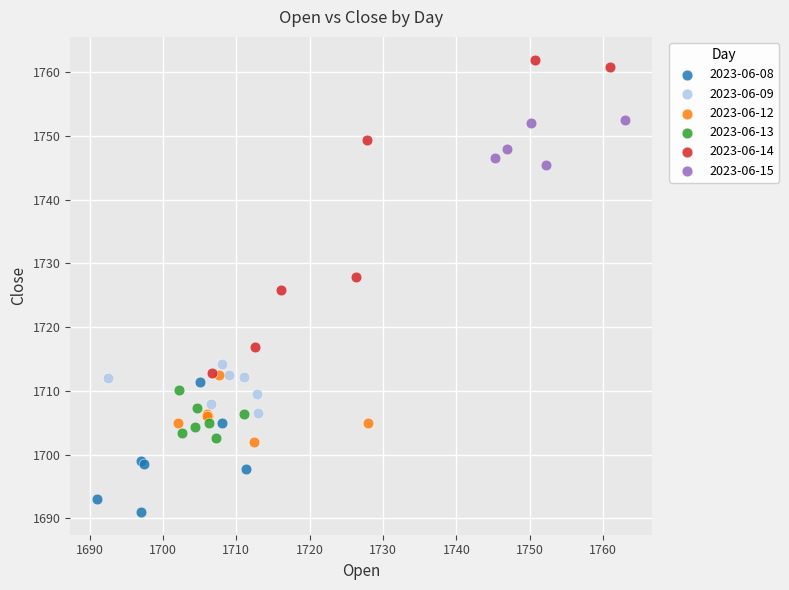

Which series contains the lowest Y value?

2023-06-08